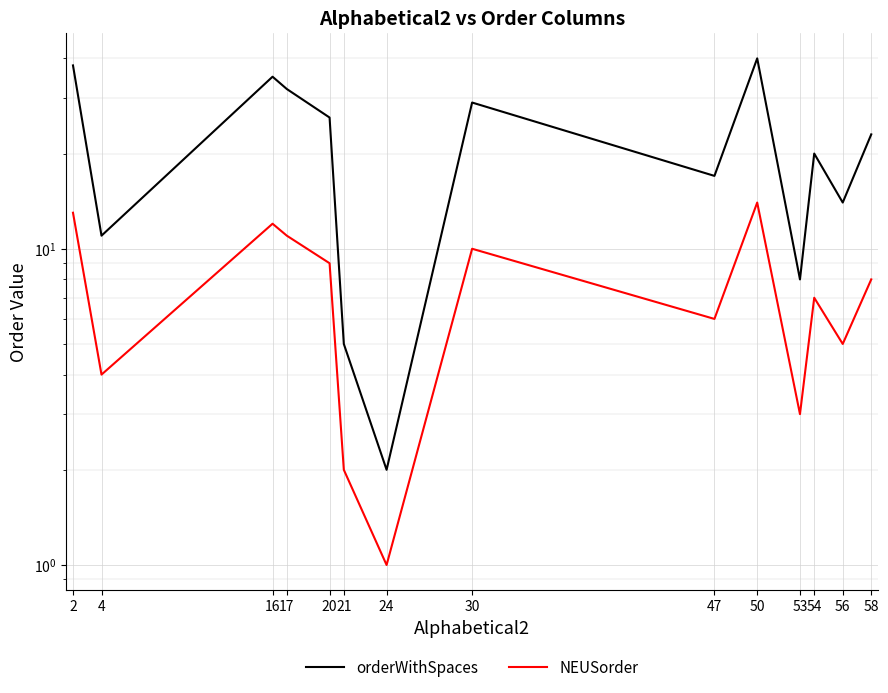

True or false: orderWithSpaces and NEUSorder intersect in this chart.

False